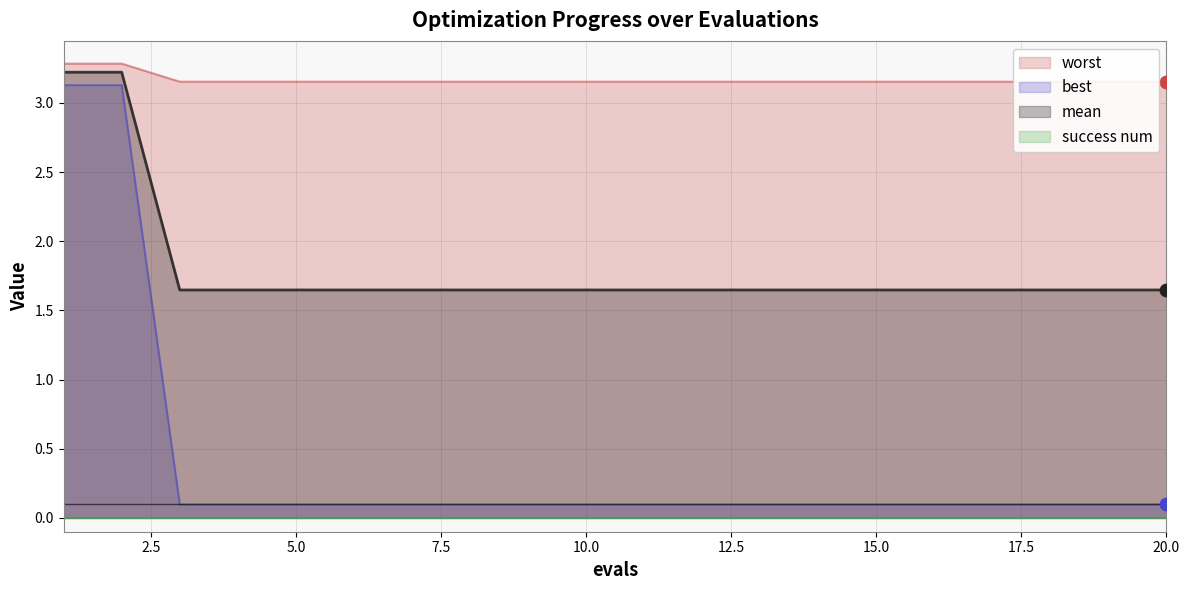

Is the value of mean at 4 greater than the value of worst at 12?

No